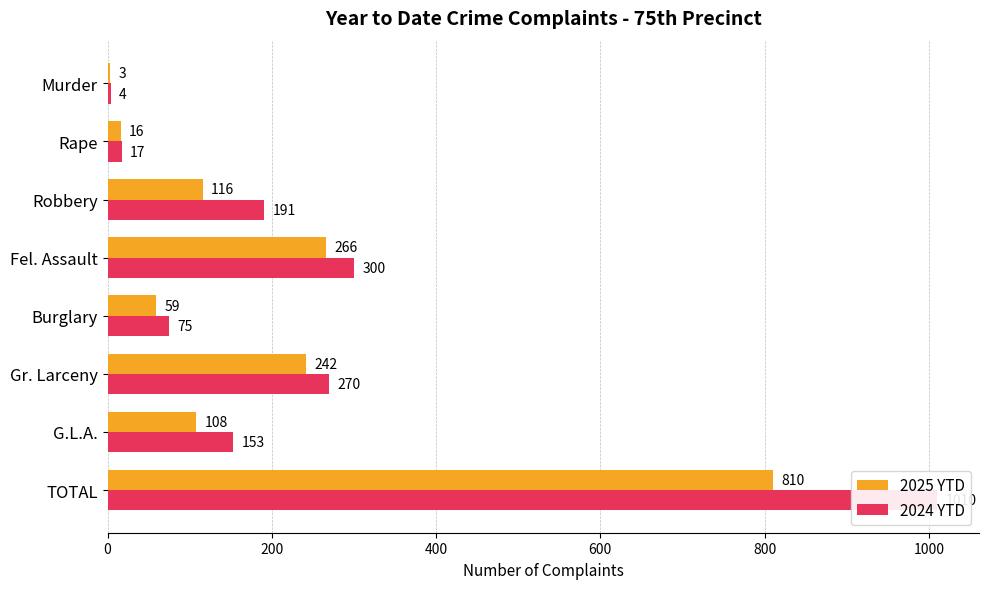

What is the difference between the highest and lowest values at Murder?

1